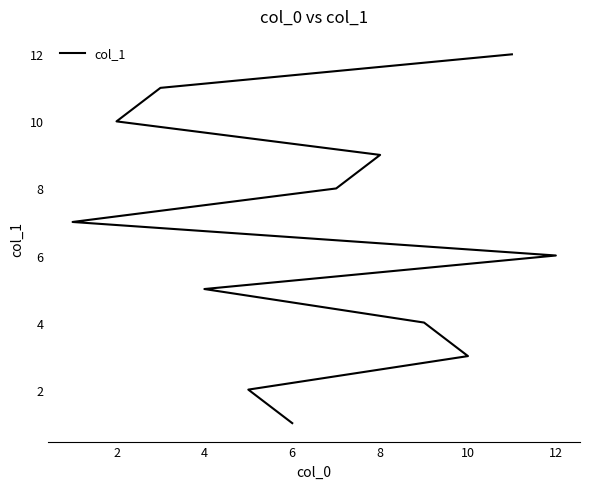

True or false: the data has more than 0 interior local peaks.

False